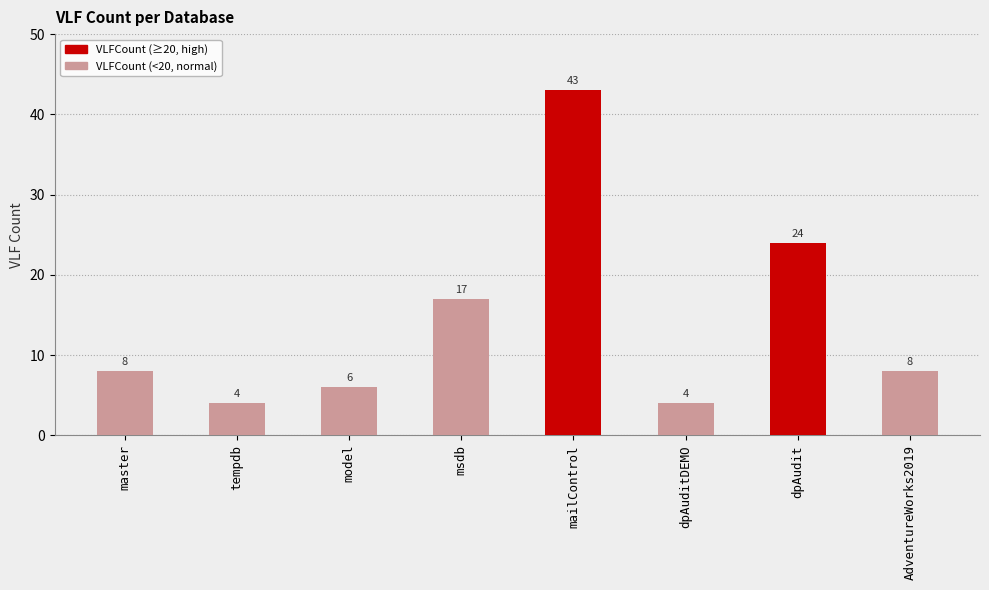

How many bars are there in total?

8